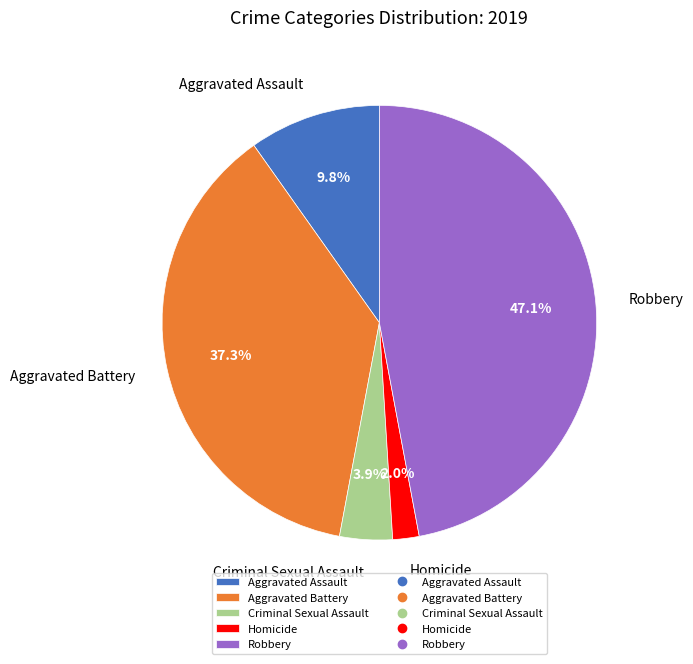

True or false: Criminal Sexual Assault accounts for 4% of the total.

True